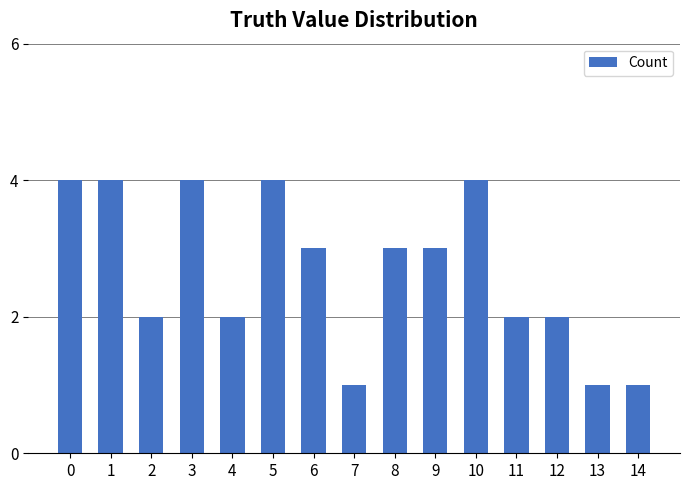

Read the value at 5.

4